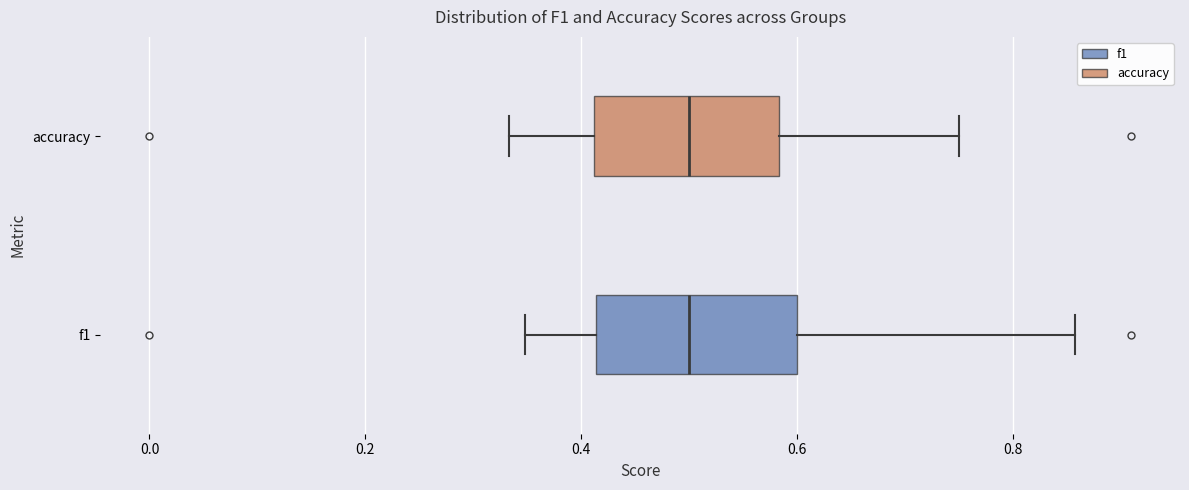

Reading bottom to top, transcribe this box plot: for each box, give where its median line is, the range the box spans, and where its two whiskers end, as read against the x-axis. The values are not printed on the chart, so give them approximately, as read against the axis.

f1: median 0.50, box 0.42 to 0.60, whiskers 0.34 to 0.86
accuracy: median 0.50, box 0.42 to 0.58, whiskers 0.34 to 0.76